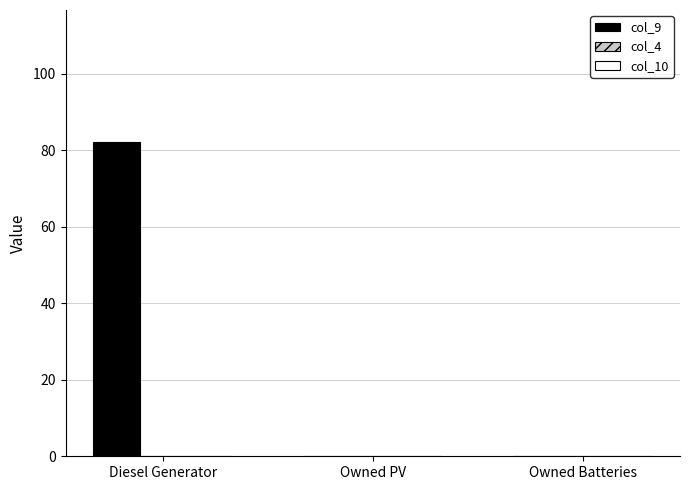

The chart shows a value of 0 at Owned PV. True or false?

True